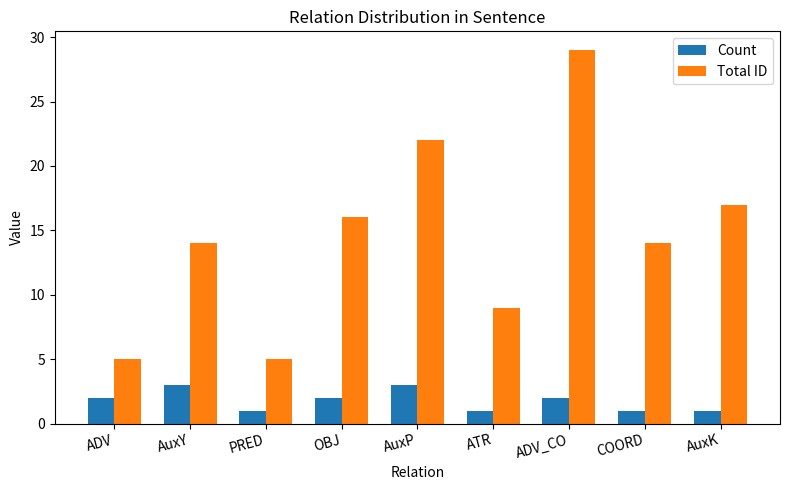

List the series in order of their peak value, highest first.

Total ID, Count